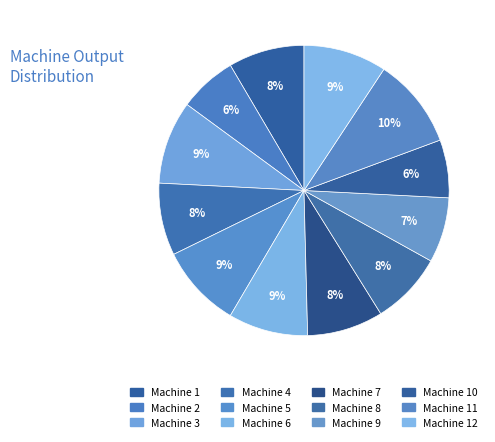

Which has a higher value, Machine 5 or Machine 11?

Machine 11